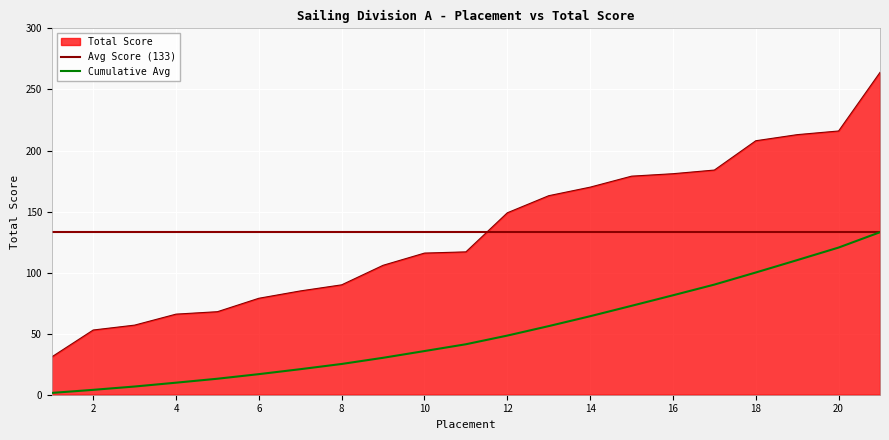

True or false: the data shows 98 at 20.

False